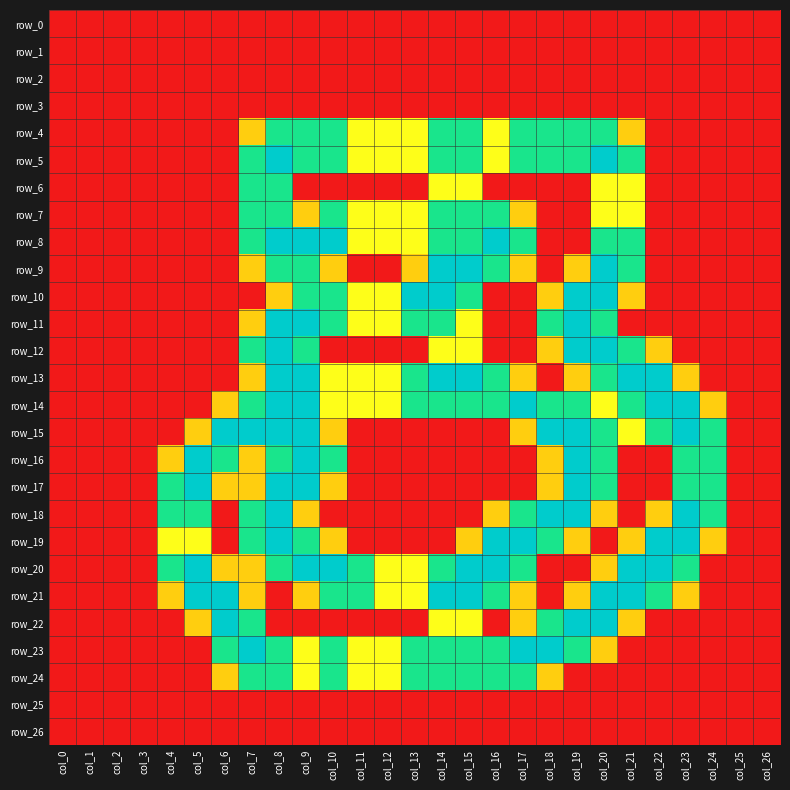

Which series has the largest total across all categories?

row_14